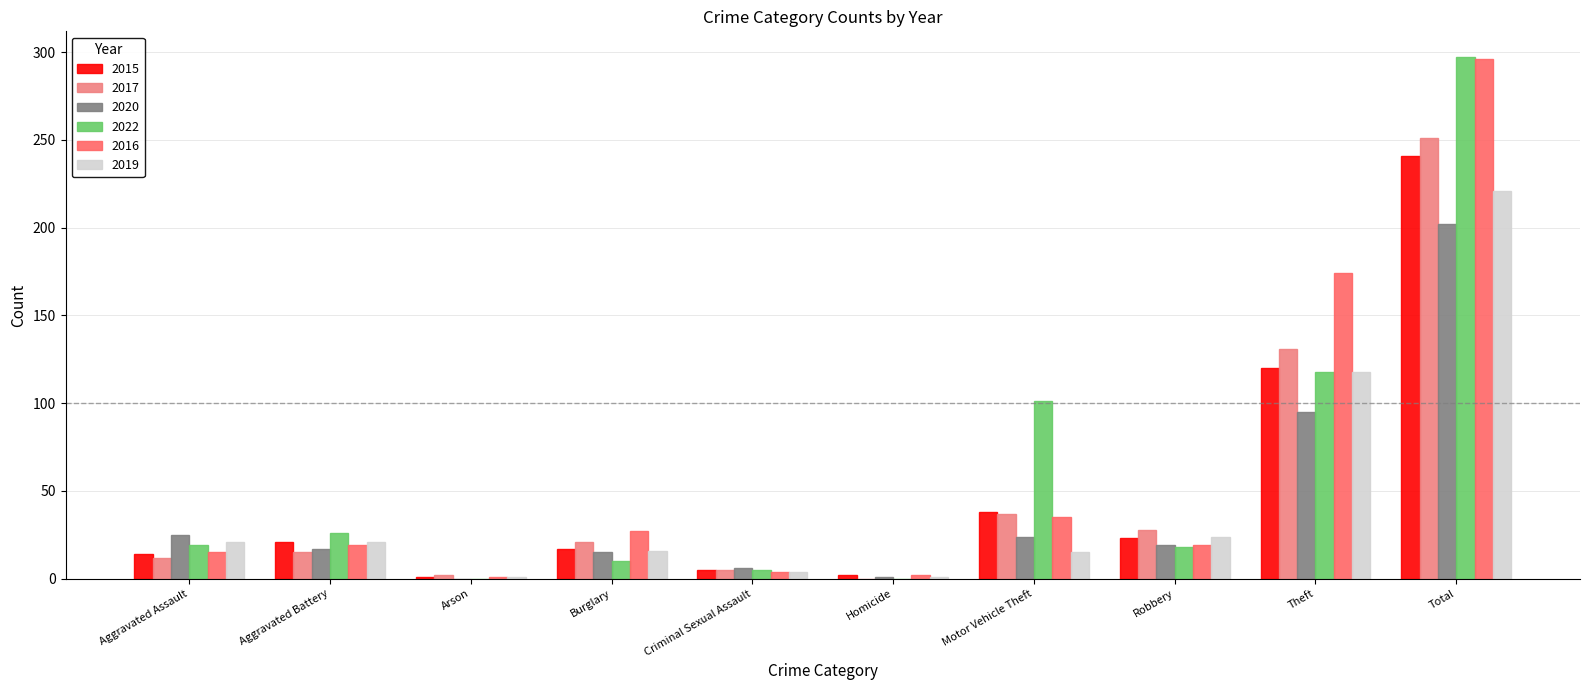

What is the sum of the 2020 values at Criminal Sexual Assault and Total?

208